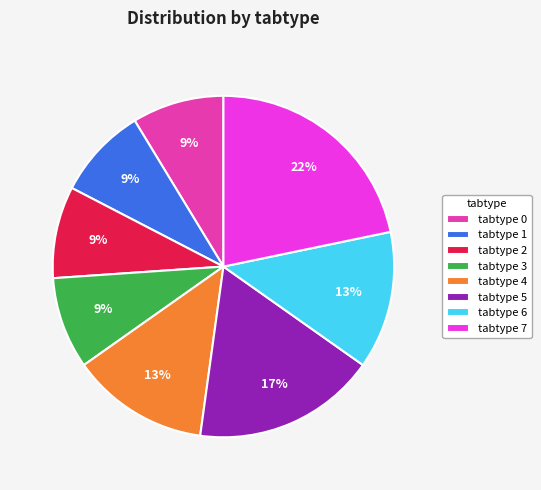

Does any single category account for the majority?

No